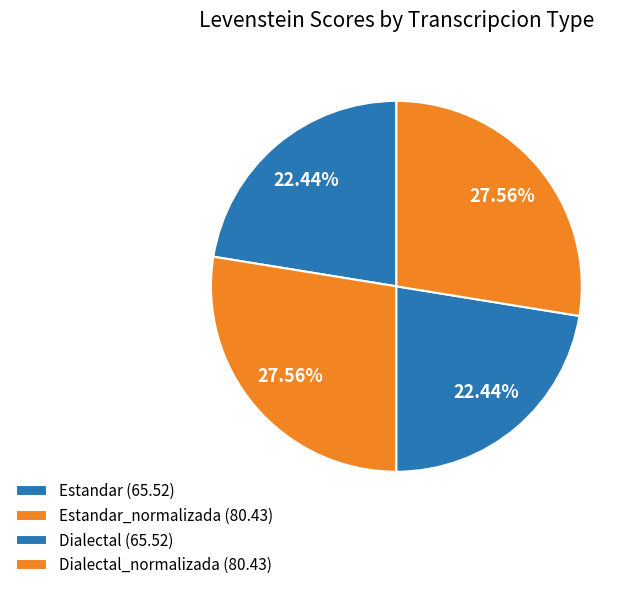

How many slices are in this pie chart?

4